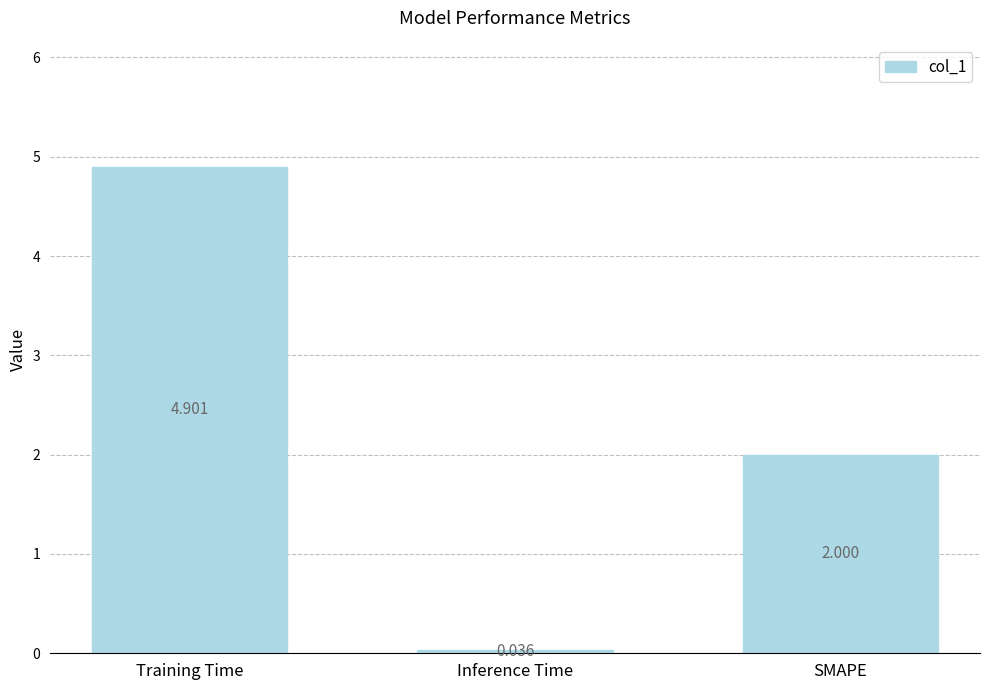

Does the chart contain any negative values?

No